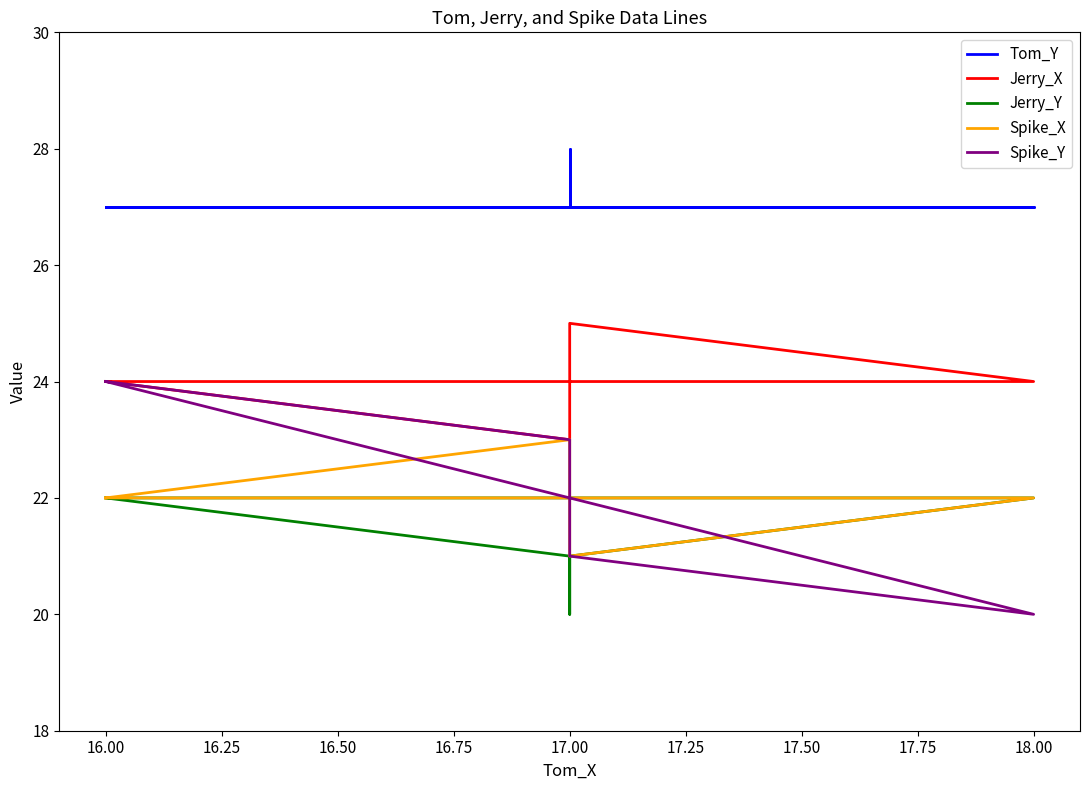

Count the number of data series in this chart.

5